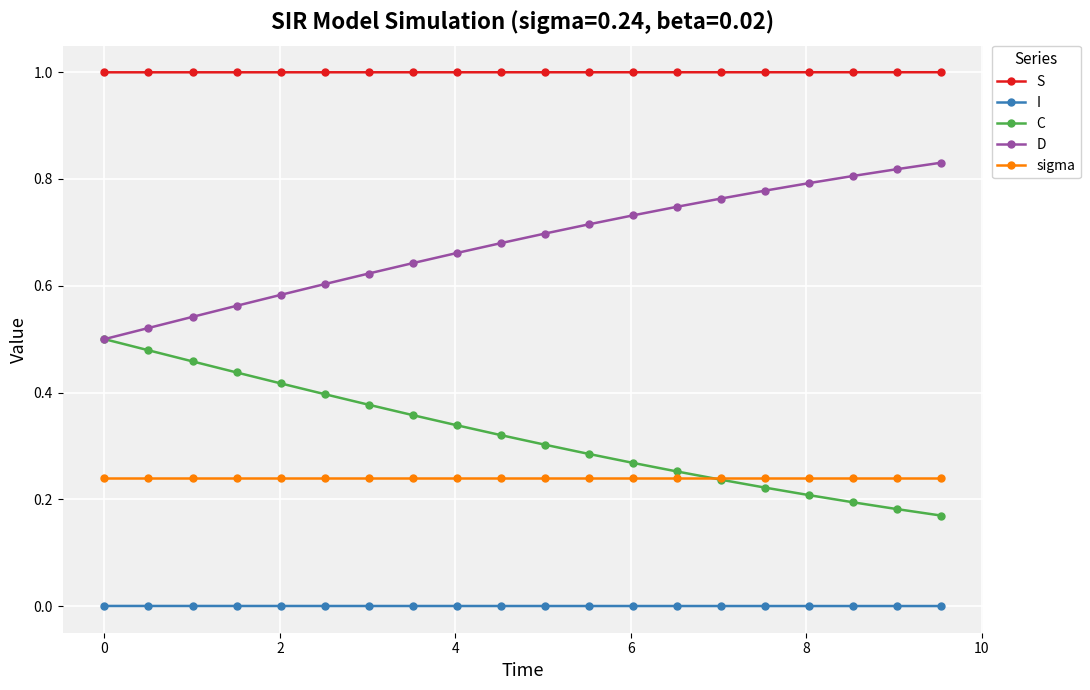

Which series has the largest total across all categories?

S